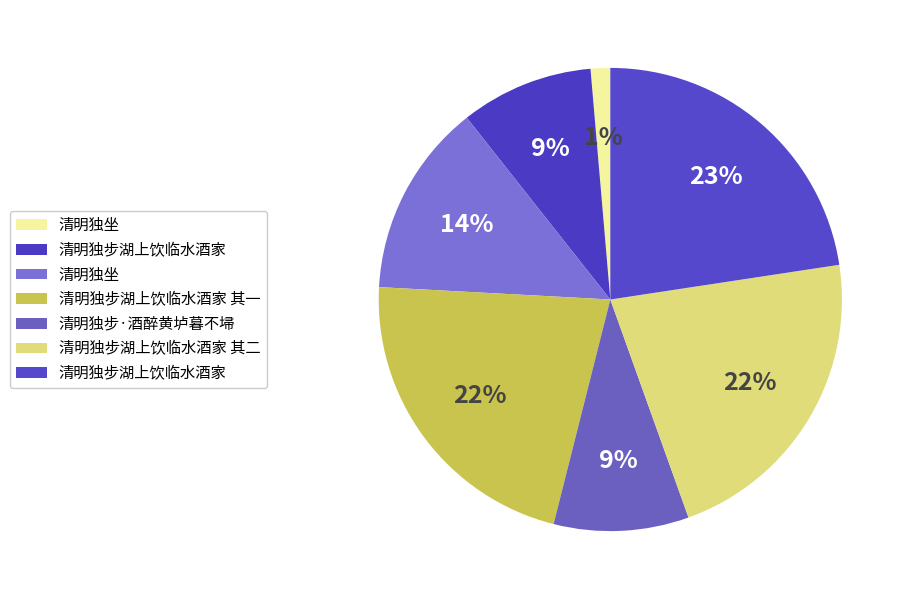

Is there any slice that represents more than half of the pie?

No